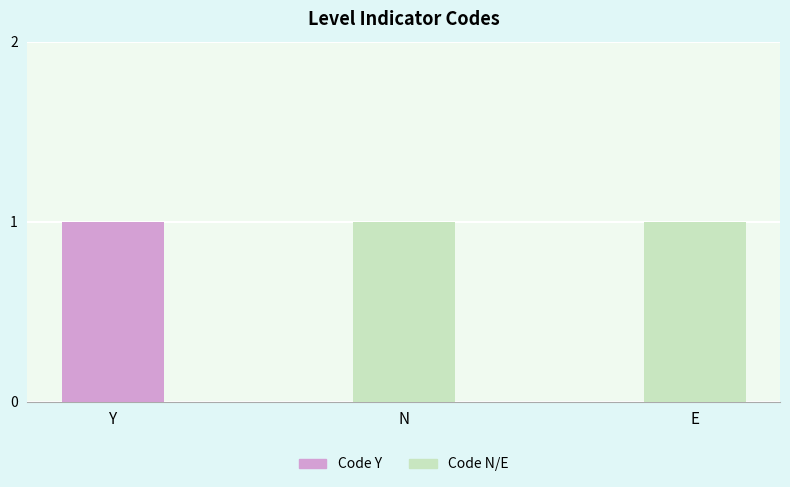

What are all the series names shown in the legend?

Code Y, Code N/E